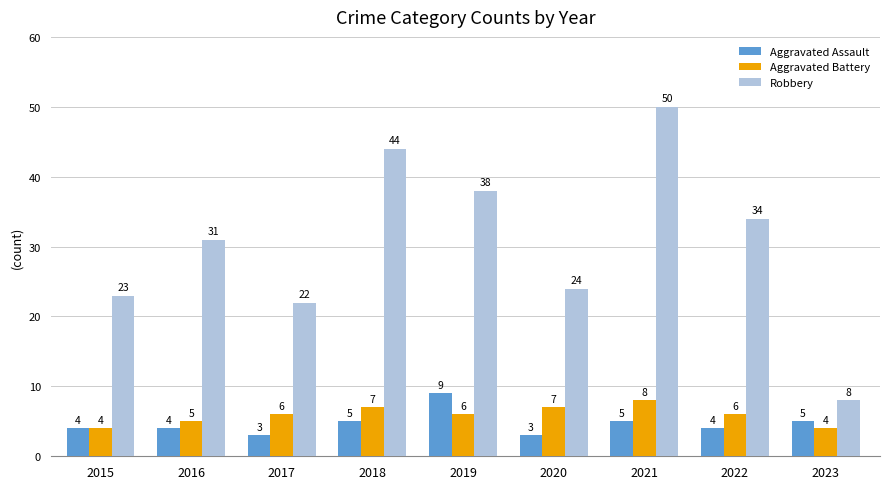

Rank the categories by Robbery value from highest to lowest.

2021, 2018, 2019, 2022, 2016, 2020, 2015, 2017, 2023